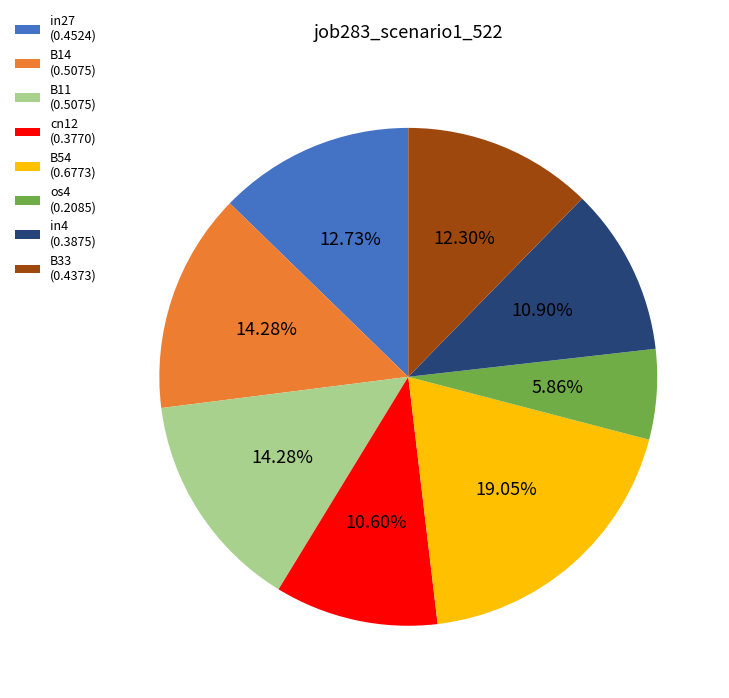

Does B11 (0.5075) represent more than half of the total?

No